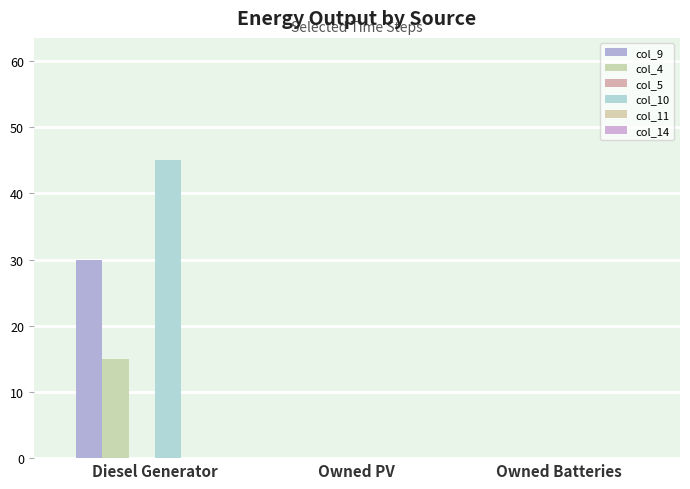

How many data points does each series have?

3